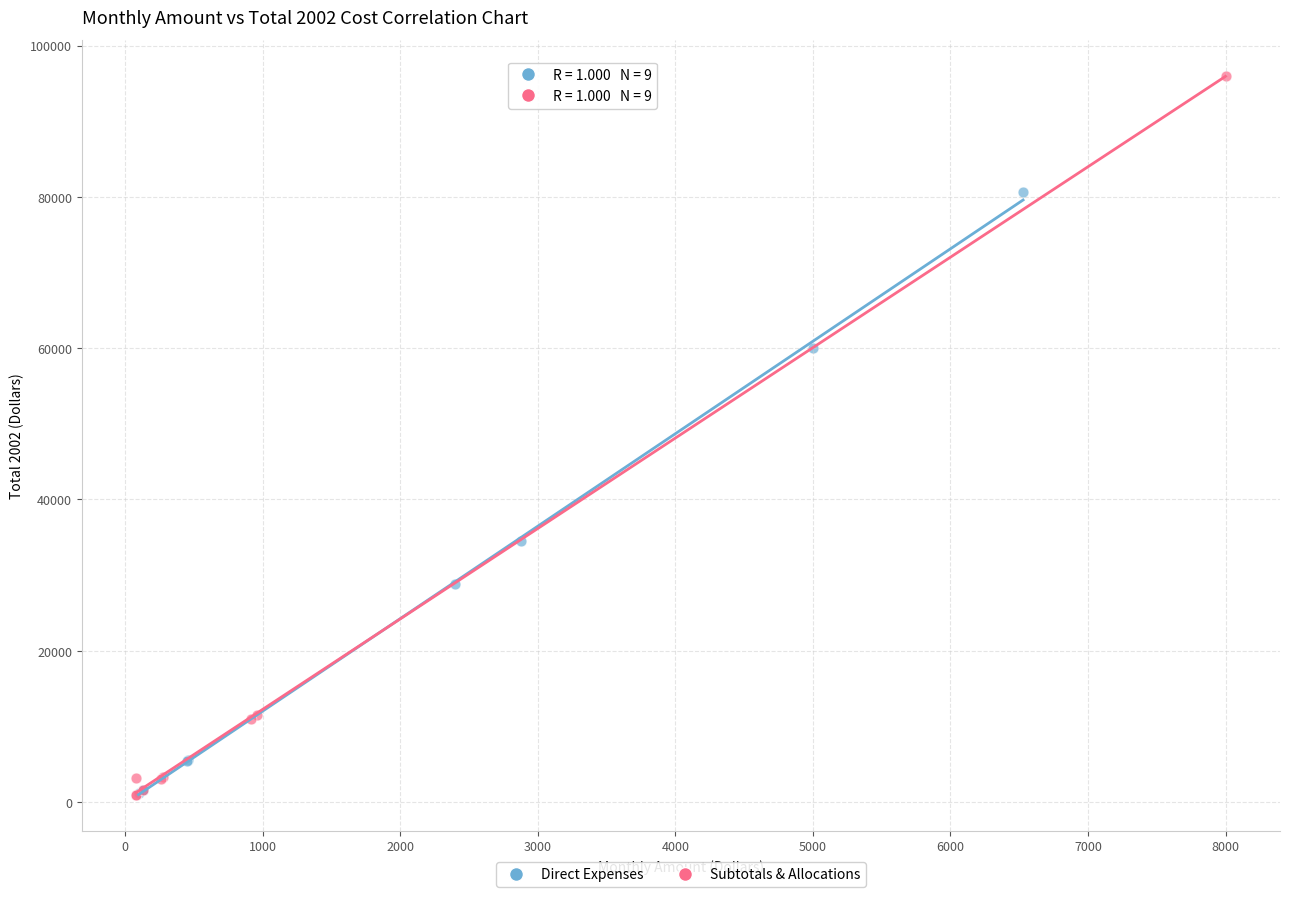

Which series contains the highest Y value?

Subtotals & Allocations